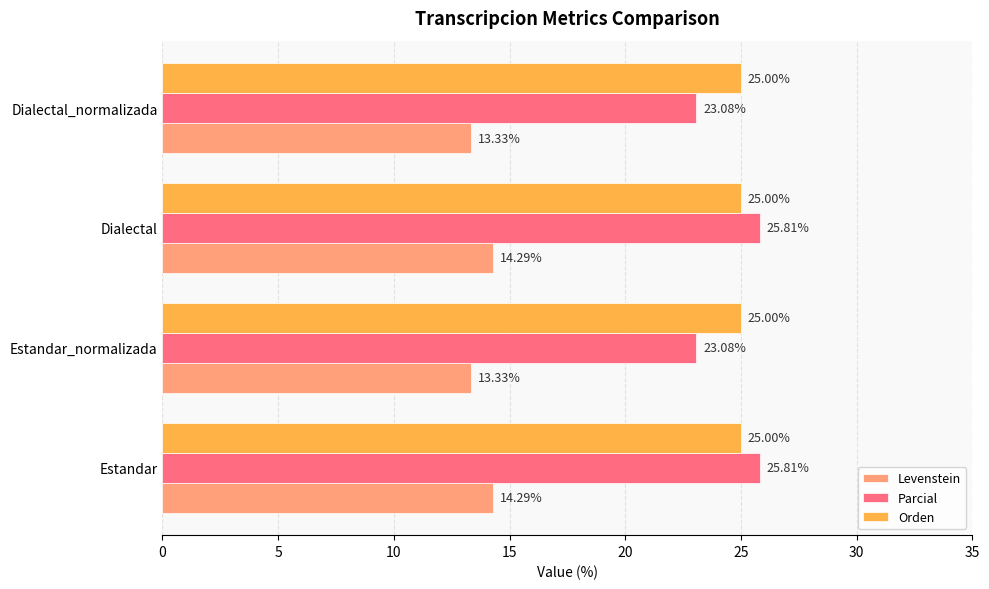

What is the difference between the second highest and second lowest values in the Levenstein series?

1.0